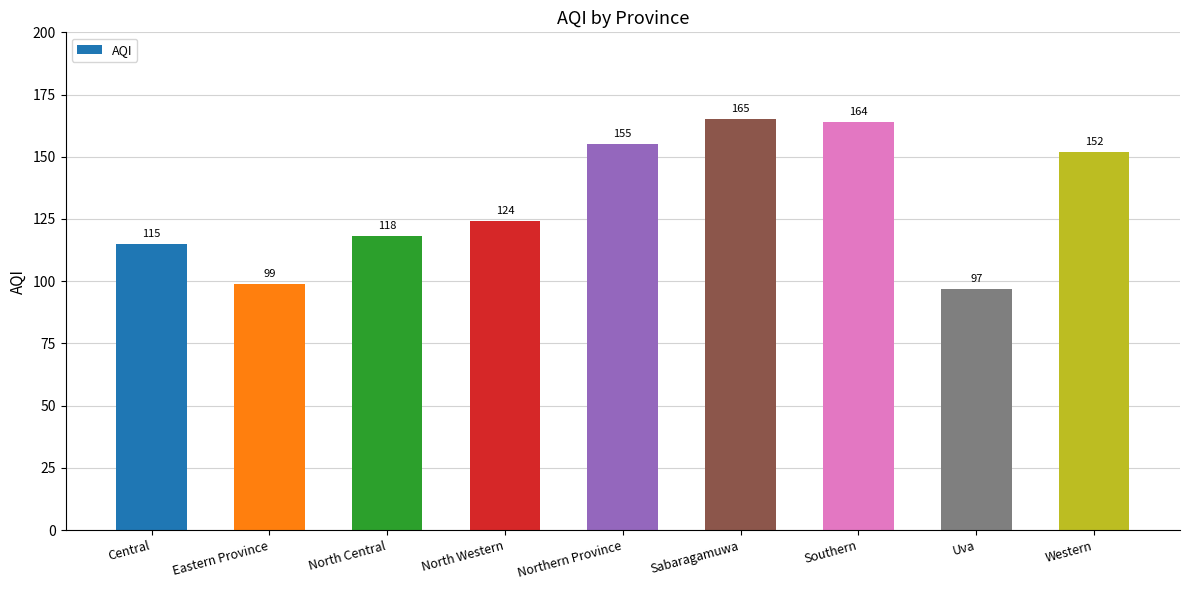

Is it true that the value at Central is 115?

True